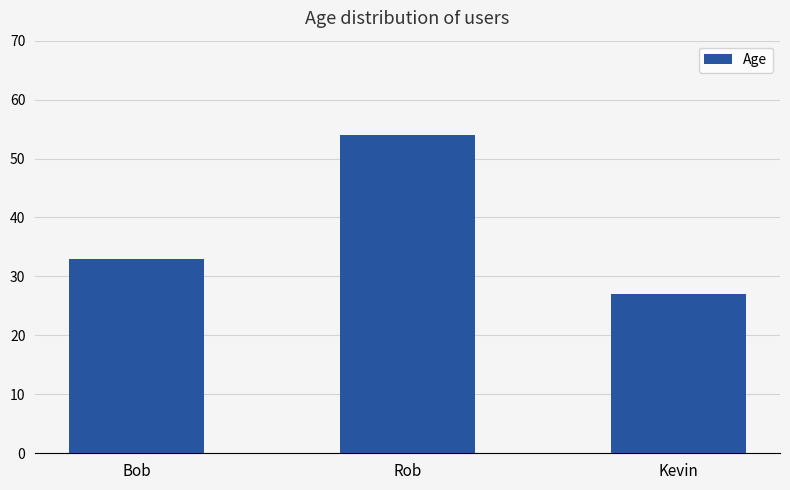

What is the change in value from Rob to Kevin?

-27